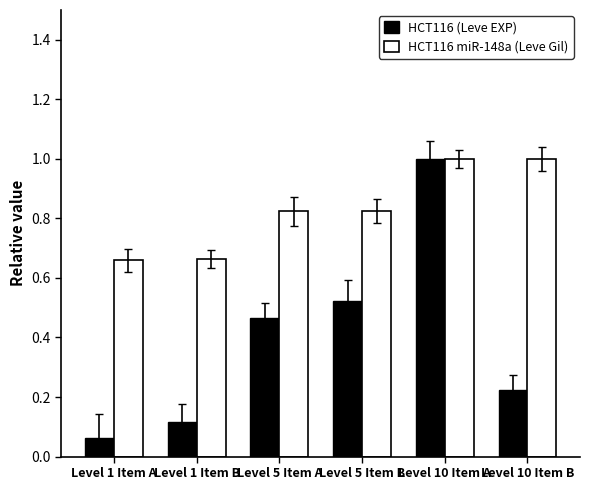

What is the difference between the maximum and minimum values in the HCT116 (Leve EXP) series?

0.9